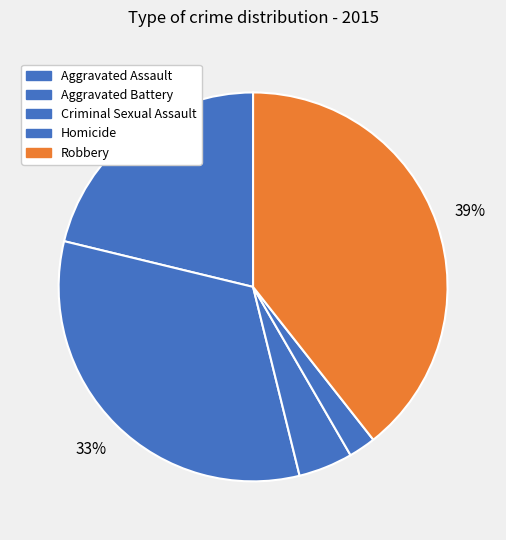

True or false: Robbery accounts for 39% of the total.

True